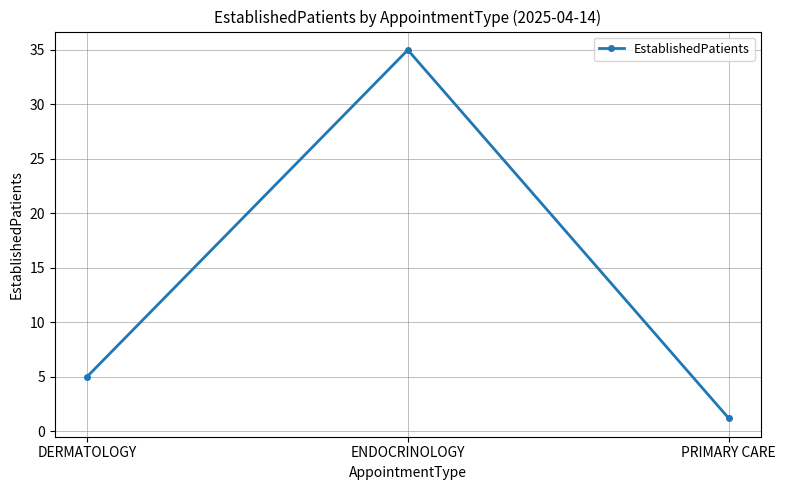

List the labels in order of value, smallest first.

PRIMARY CARE, DERMATOLOGY, ENDOCRINOLOGY